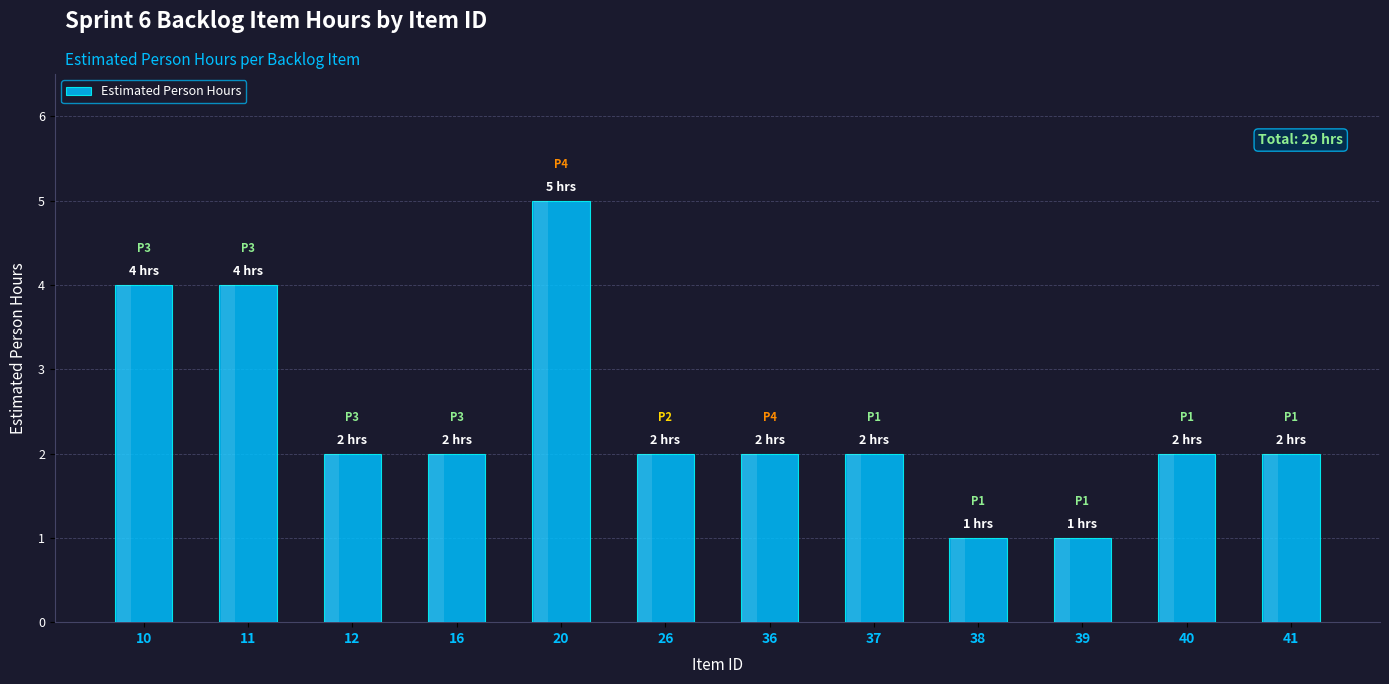

What is the change in value from 26 to 38?

-1